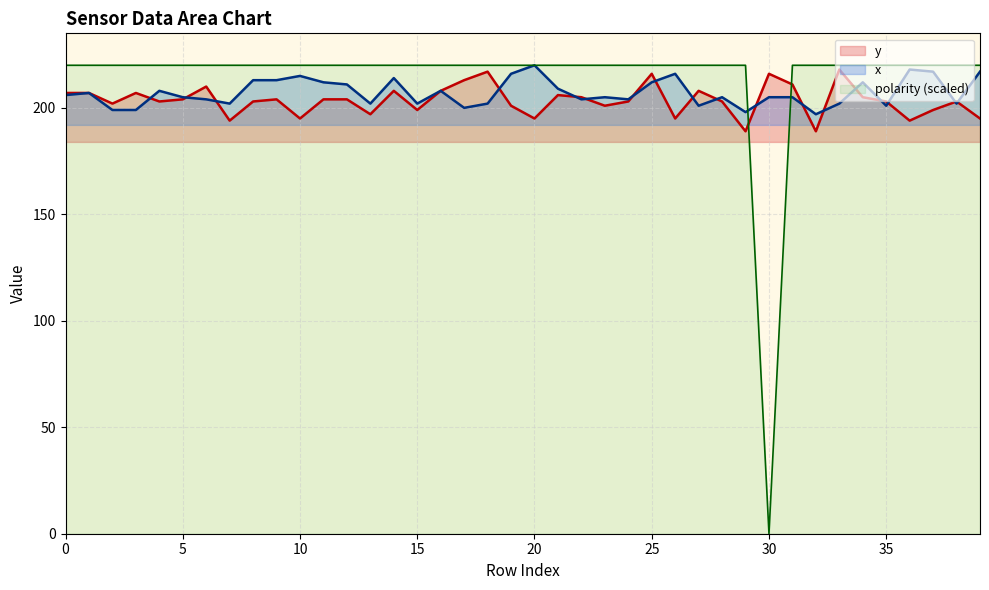

List the labels in order of y value, largest first.

33, 18, 25, 30, 17, 31, 6, 14, 16, 27, 0, 1, 3, 21, 22, 34, 5, 9, 11, 12, 4, 8, 24, 28, 35, 38, 2, 19, 23, 15, 37, 13, 10, 20, 26, 39, 7, 36, 29, 32